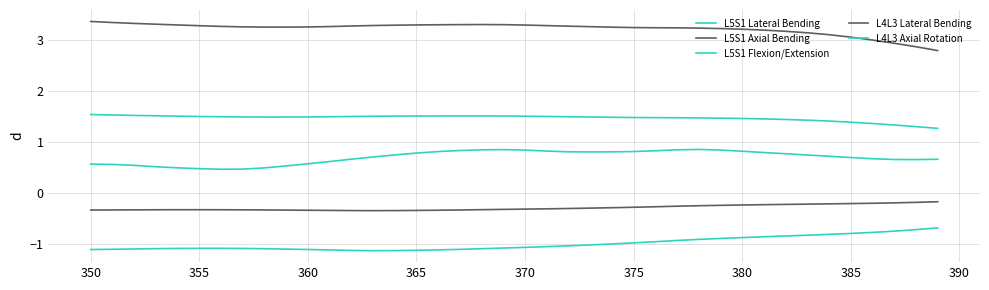

What is the difference between the second highest and second lowest values in the L5S1 Lateral Bending series?

0.4